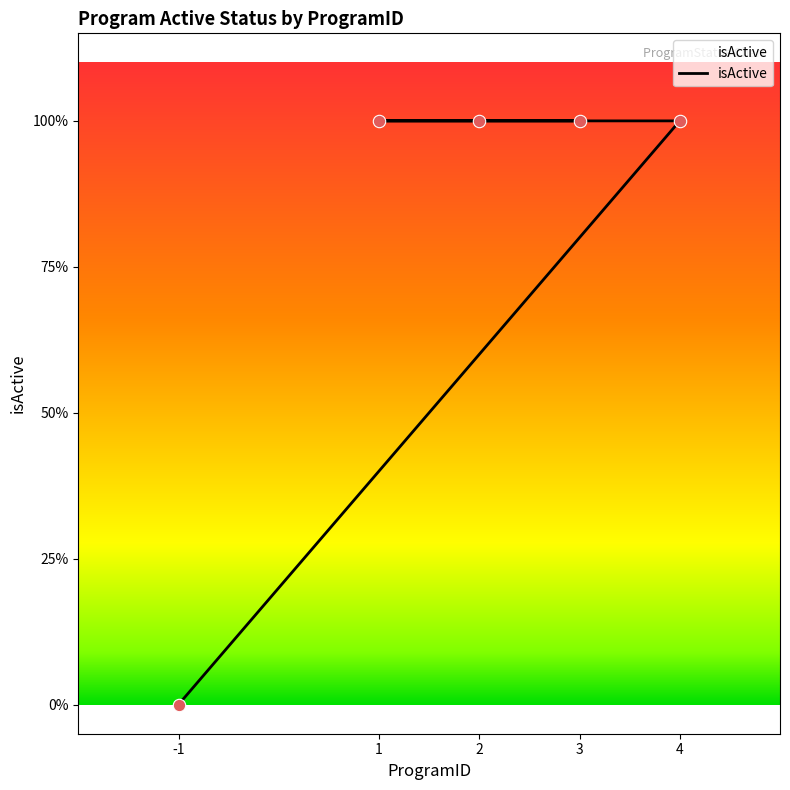

Which has a higher value, 4 or 3?

4